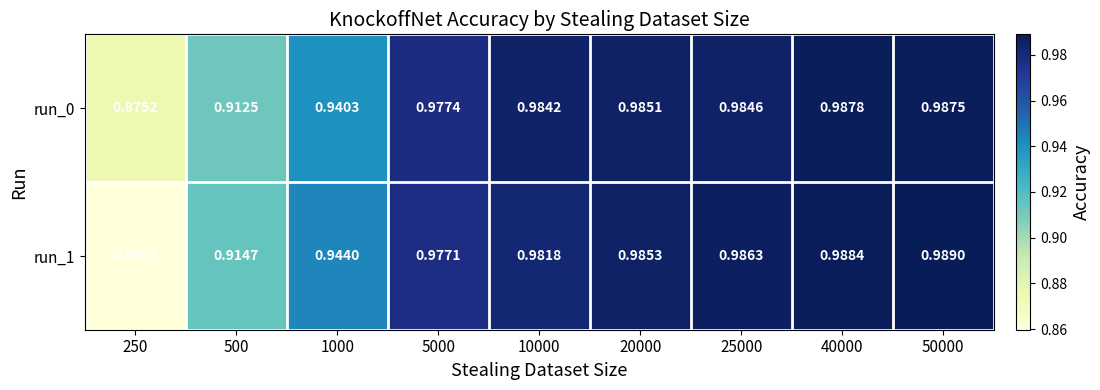

How many data points does each series have?

9